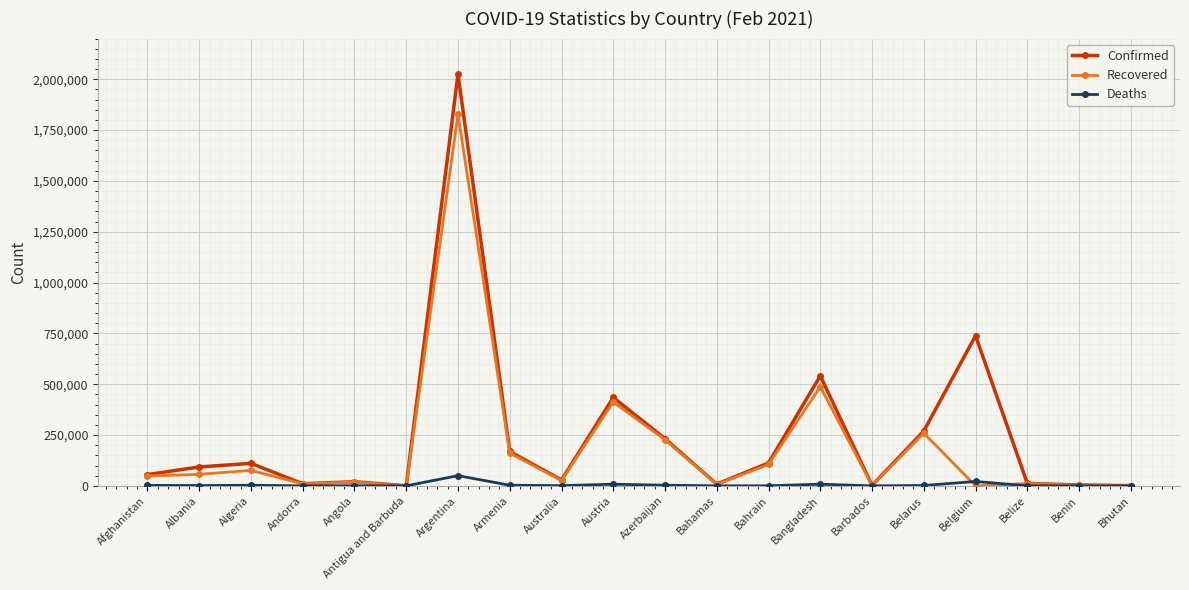

What is the highest value of the Deaths series?

50236